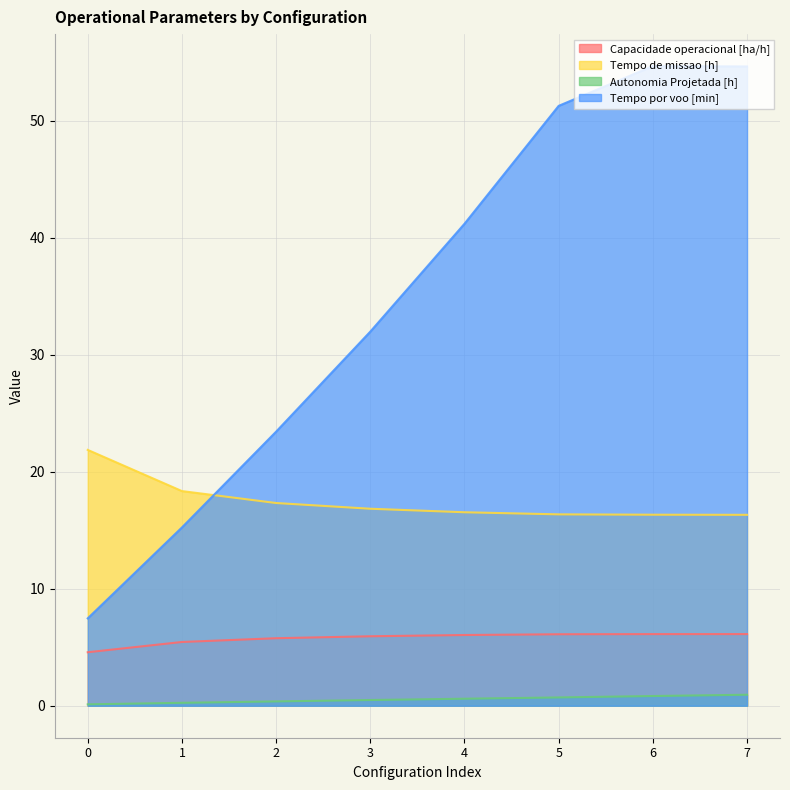

What is the average value of the Capacidade operacional [ha/h] series?

5.8